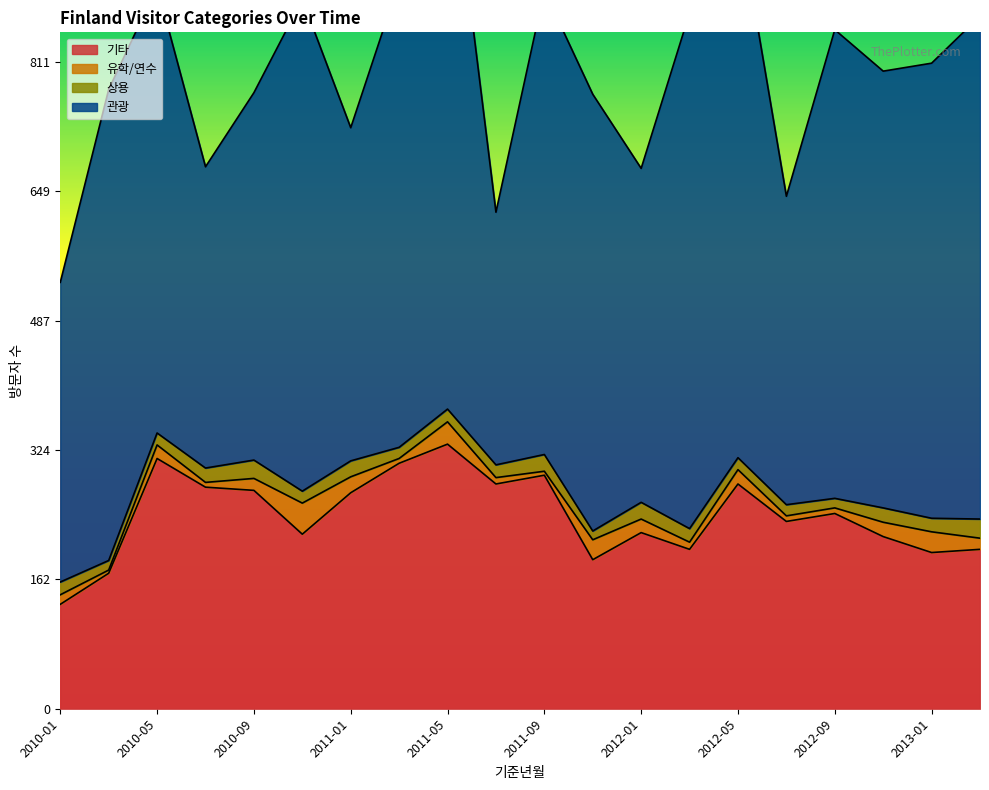

True or false: 기타 and 관광 cross at least once.

False